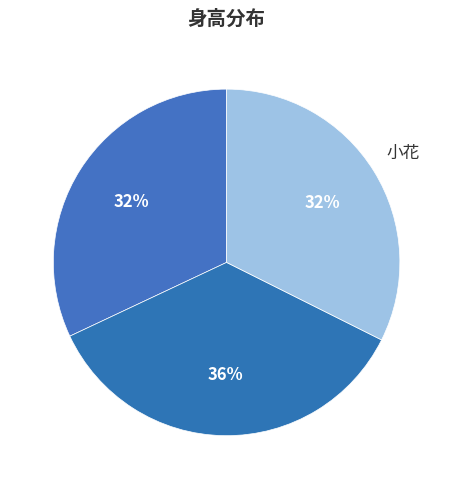

Is there a majority slice in this chart?

No